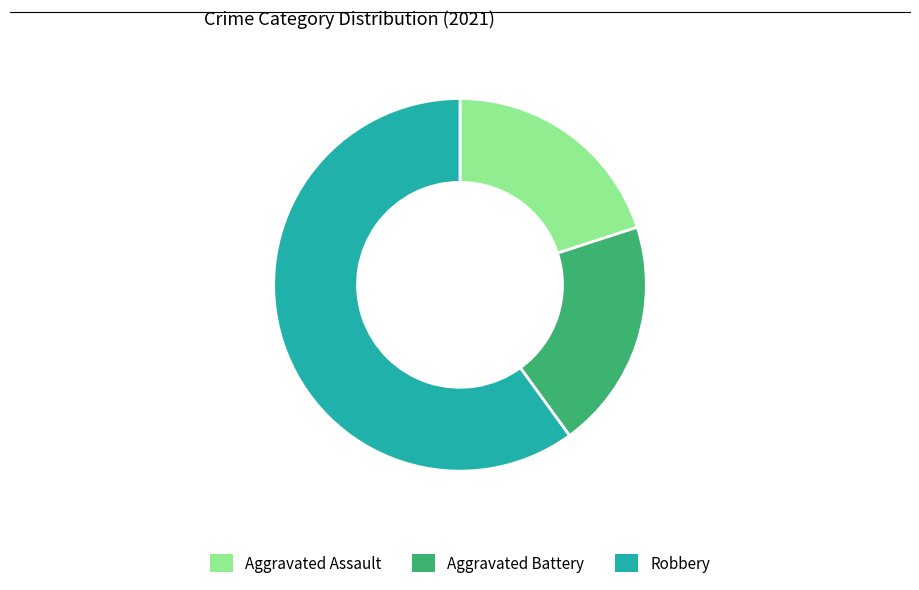

How many slices are in this pie chart?

3